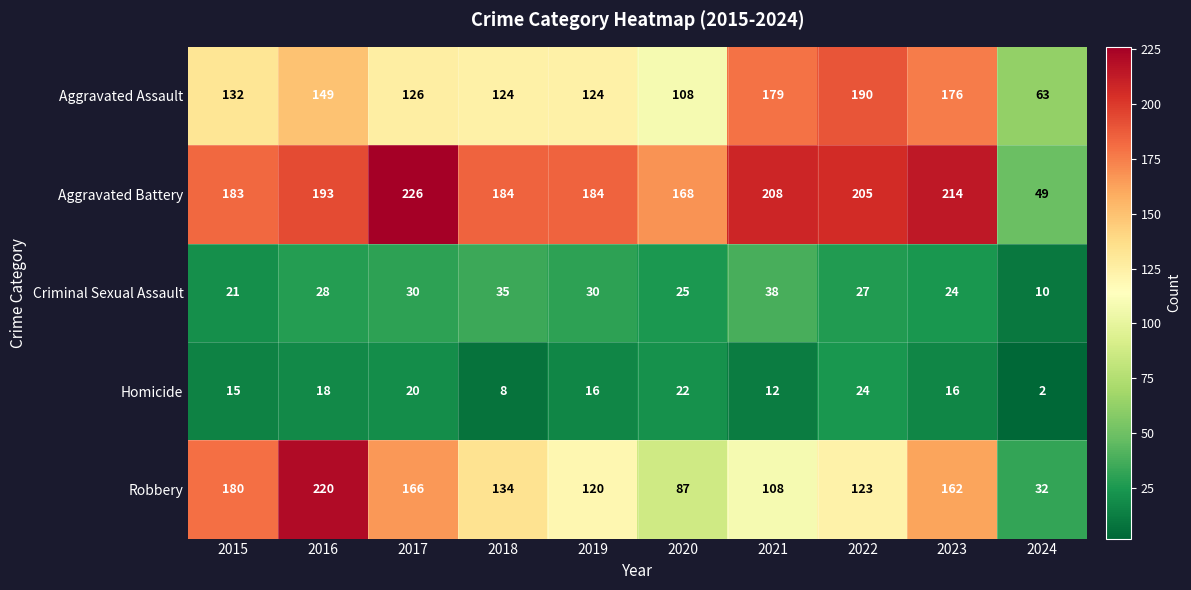

At which label does Homicide first exceed 16?

2016